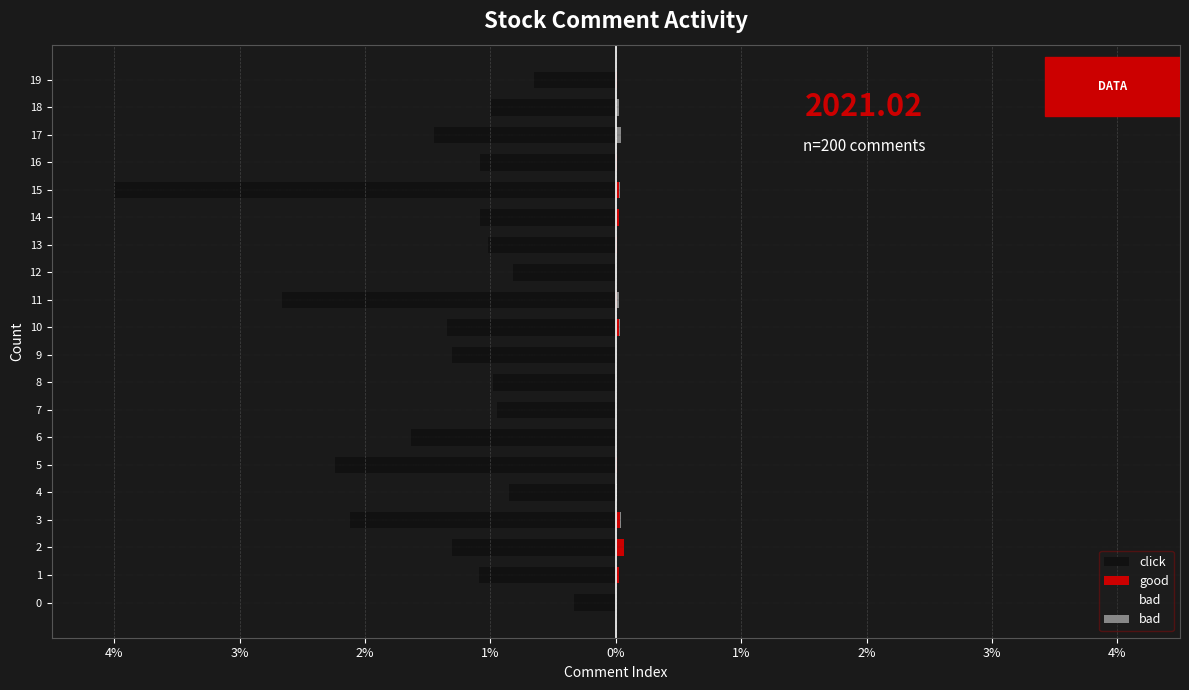

What are all the series names shown in the legend?

click, good, bad